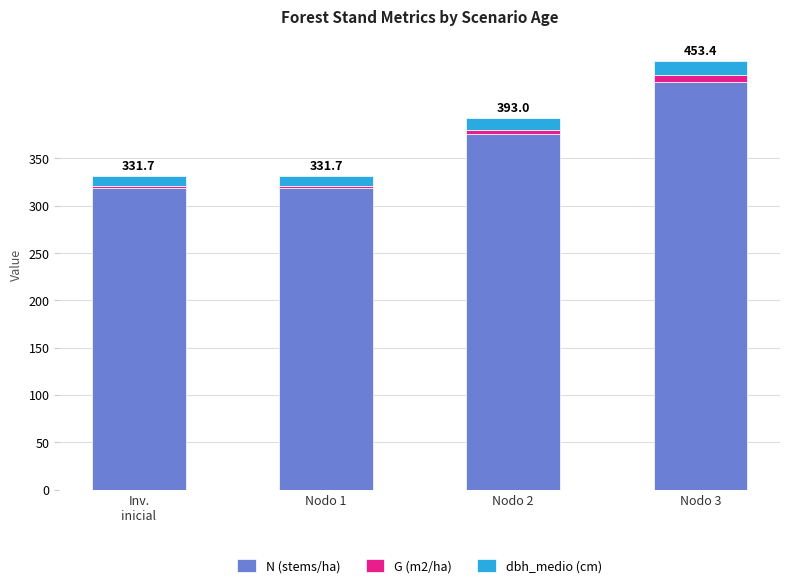

Are the bars horizontal?

No